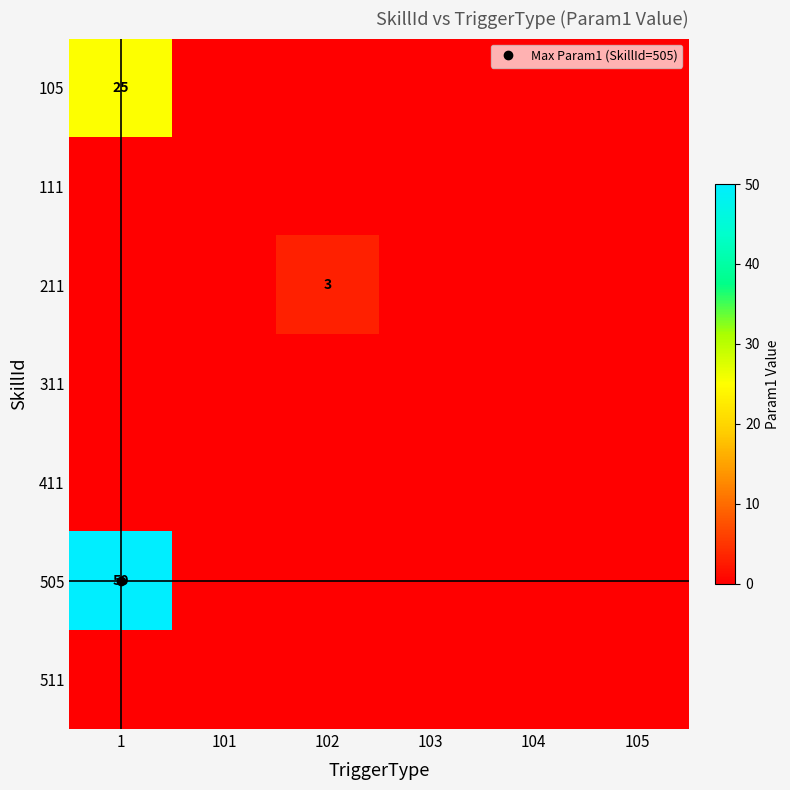

At which label is 411 closest to 0?

1